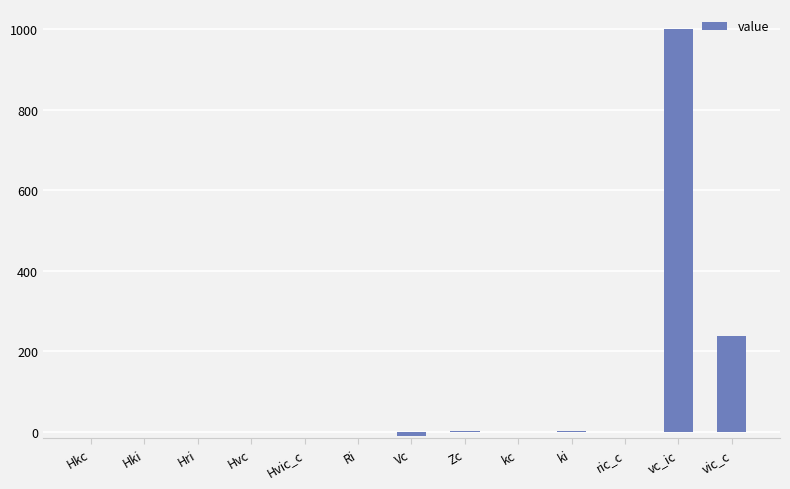

At which label does the data first exceed 0?

Hkc